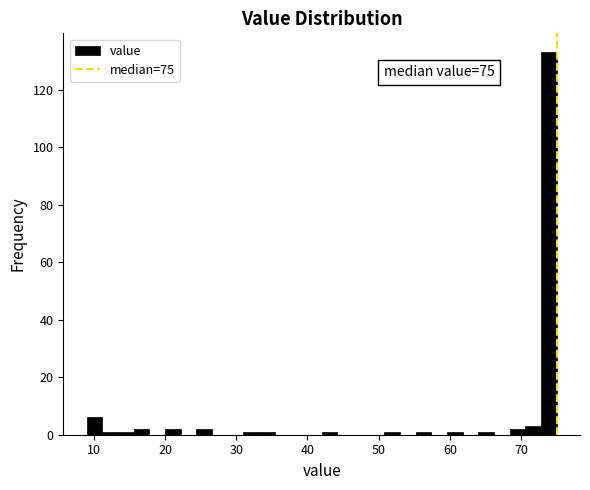

Read against the x-axis, roughly where is the centre of the tallest bar?

74